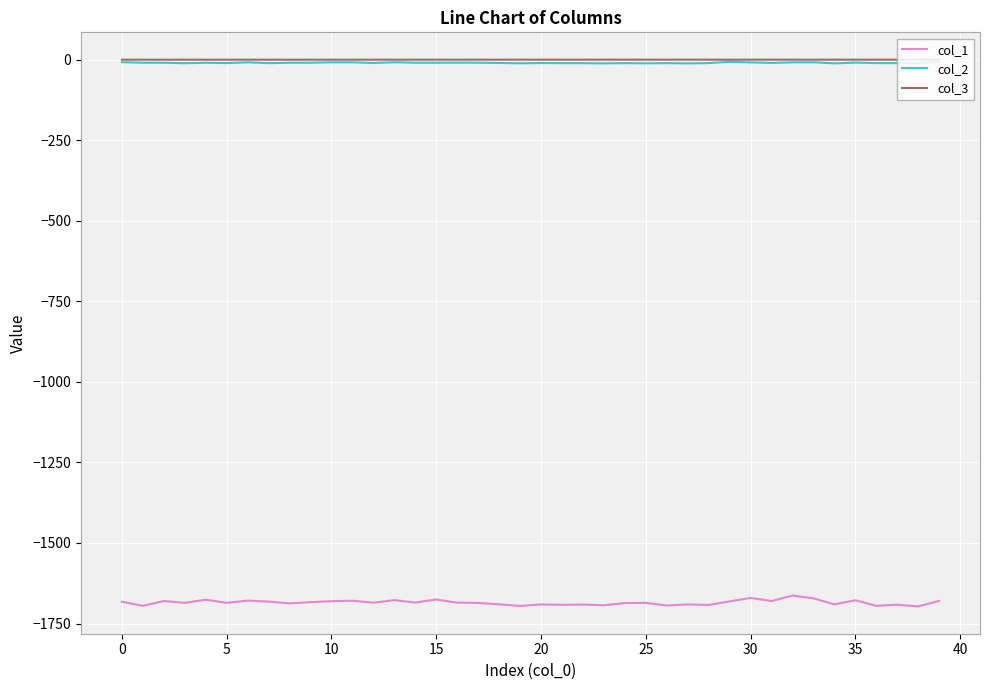

Which series has the widest spread of values?

col_1